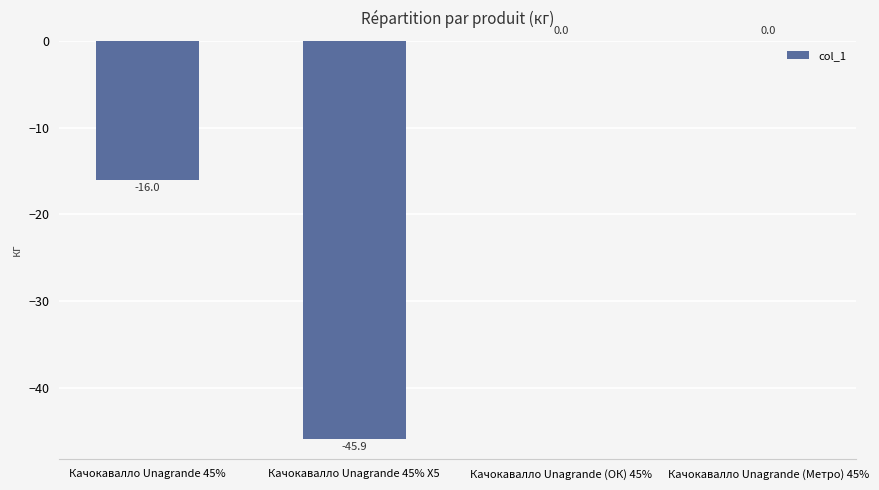

Is it true that the value at Качокавалло Unagrande (Метро) 45% is 28.7?

False